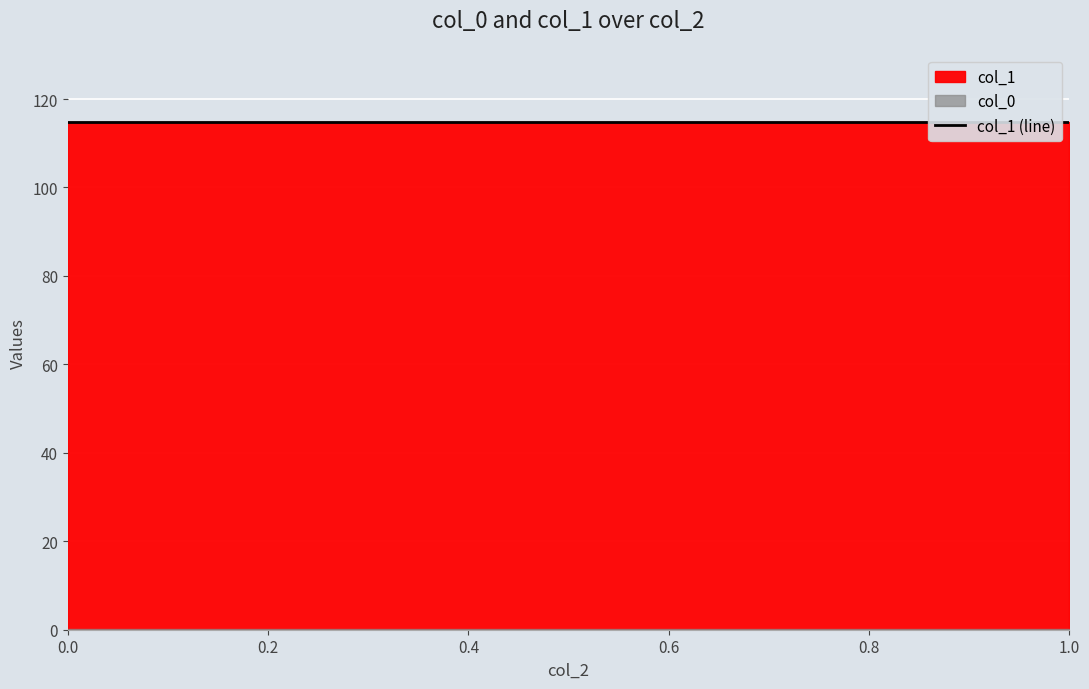

Rank the categories by col_0 value from lowest to highest.

0, 1, 1, 1